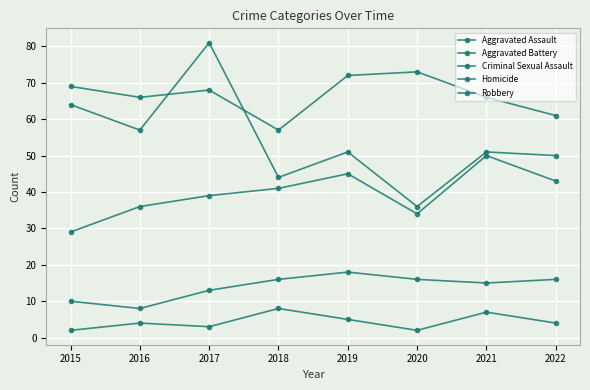

How many interior local valleys does the Homicide series have?

2